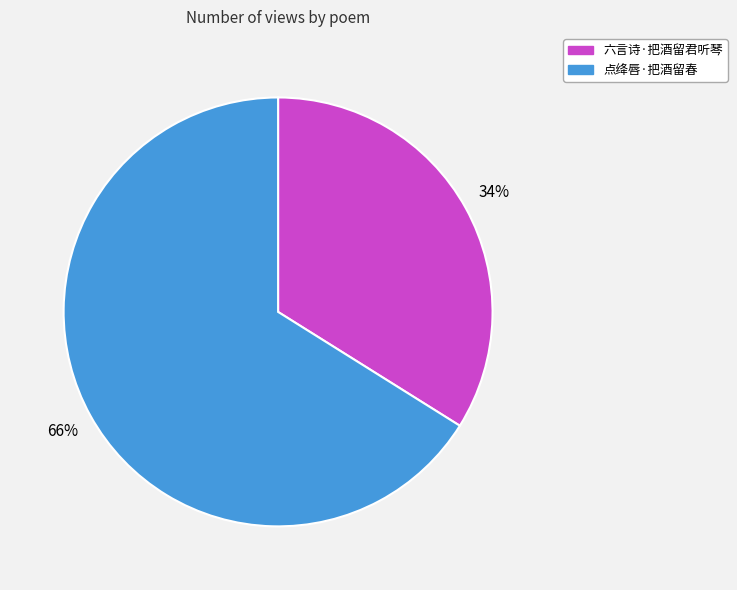

What is the ratio of the value at 点绛唇·把酒留春 to the value at 六言诗·把酒留君听琴?

1.9